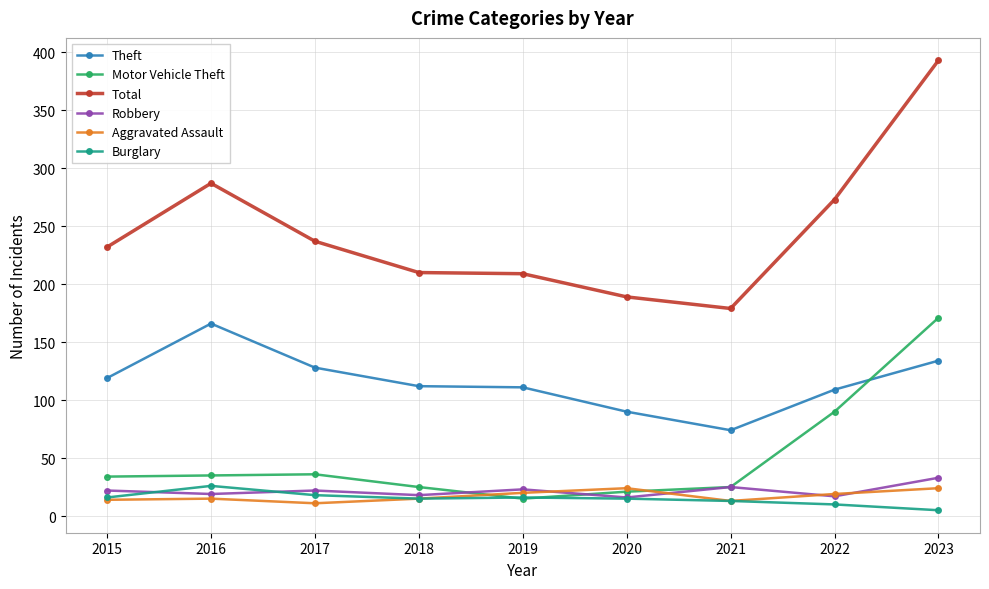

Read the Aggravated Assault value at 2015.

14